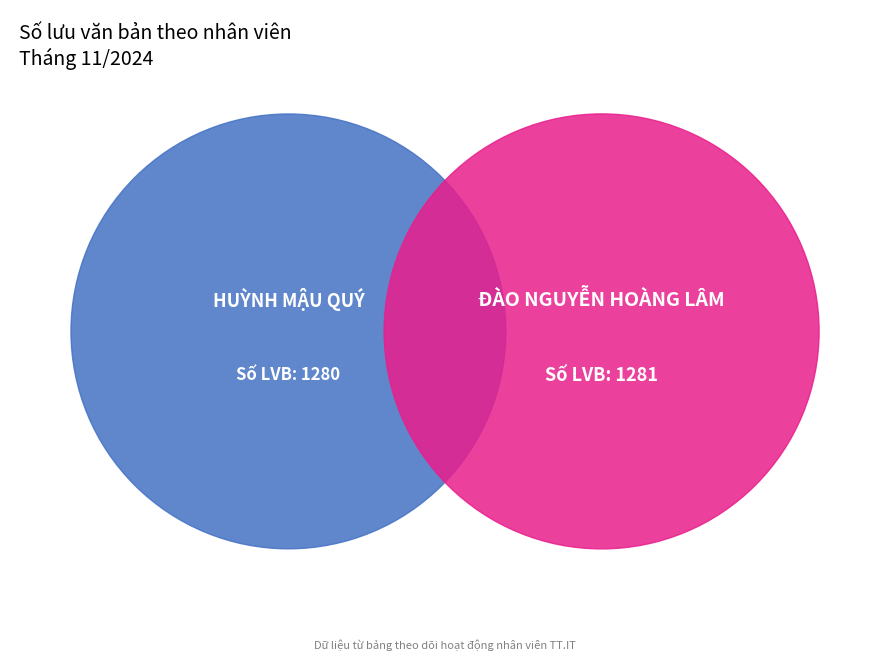

Is it true that 1 is 50% of the pie?

True